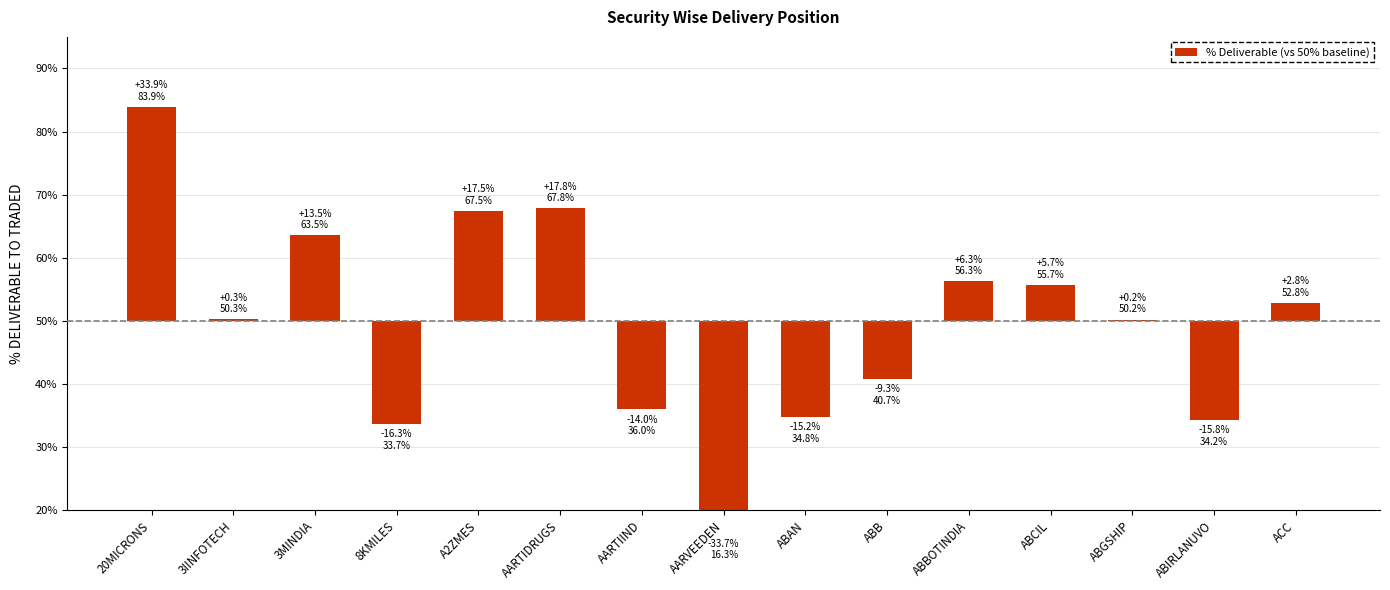

Which category has the lowest value across all series?

AARVEEDEN